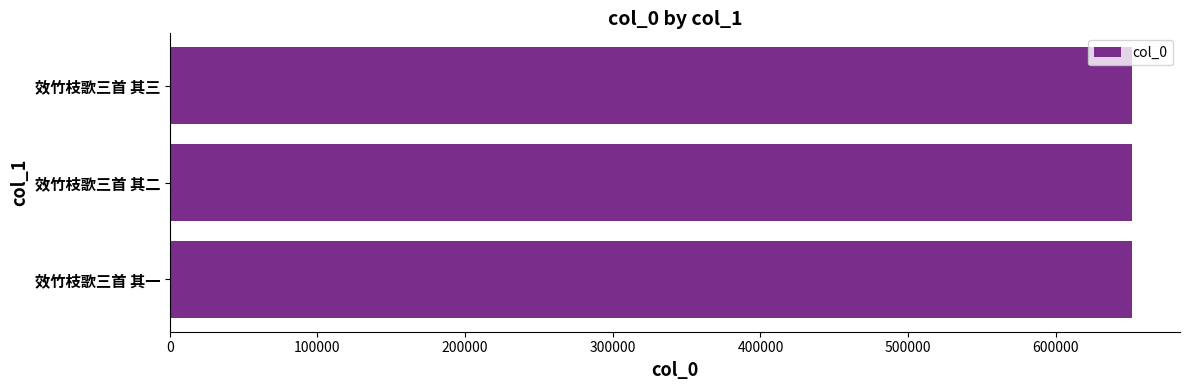

What is the ratio of the value at 效竹枝歌三首 其三 to the value at 效竹枝歌三首 其一?

1.0